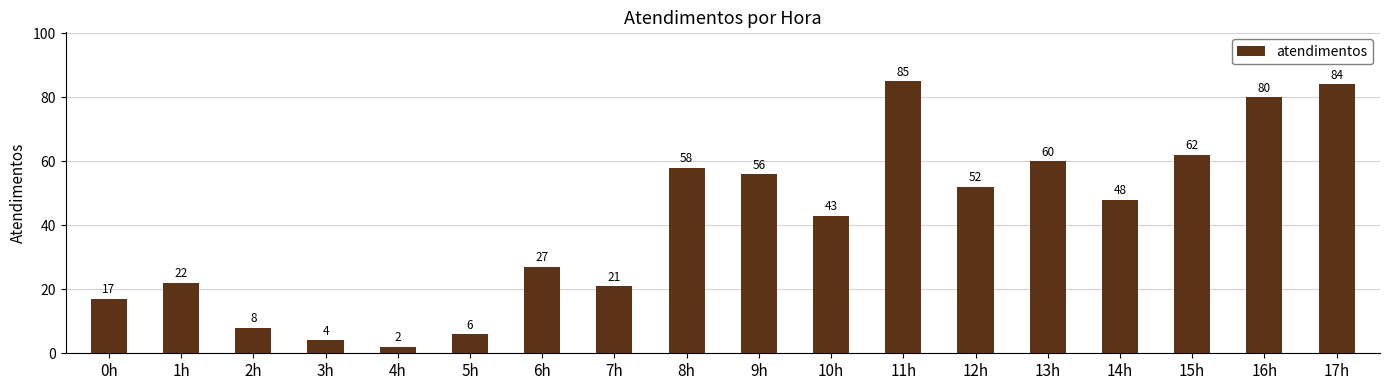

How many categories are shown in the chart?

18